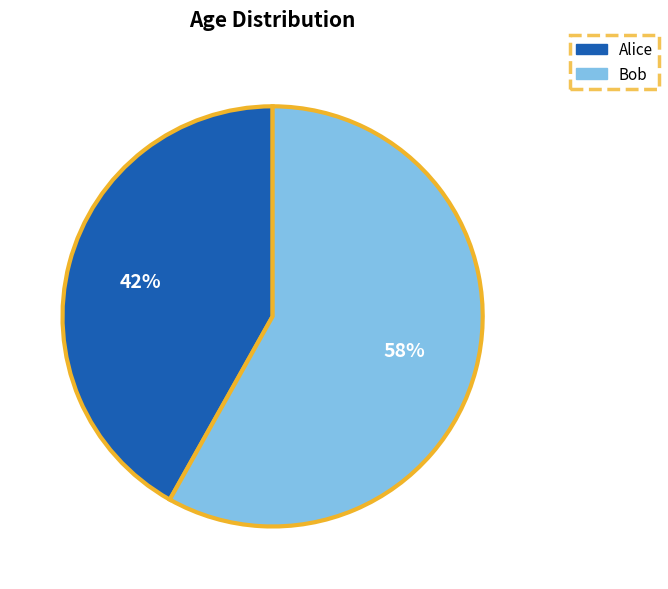

Do Bob and Alice together represent more than half of the pie?

Yes